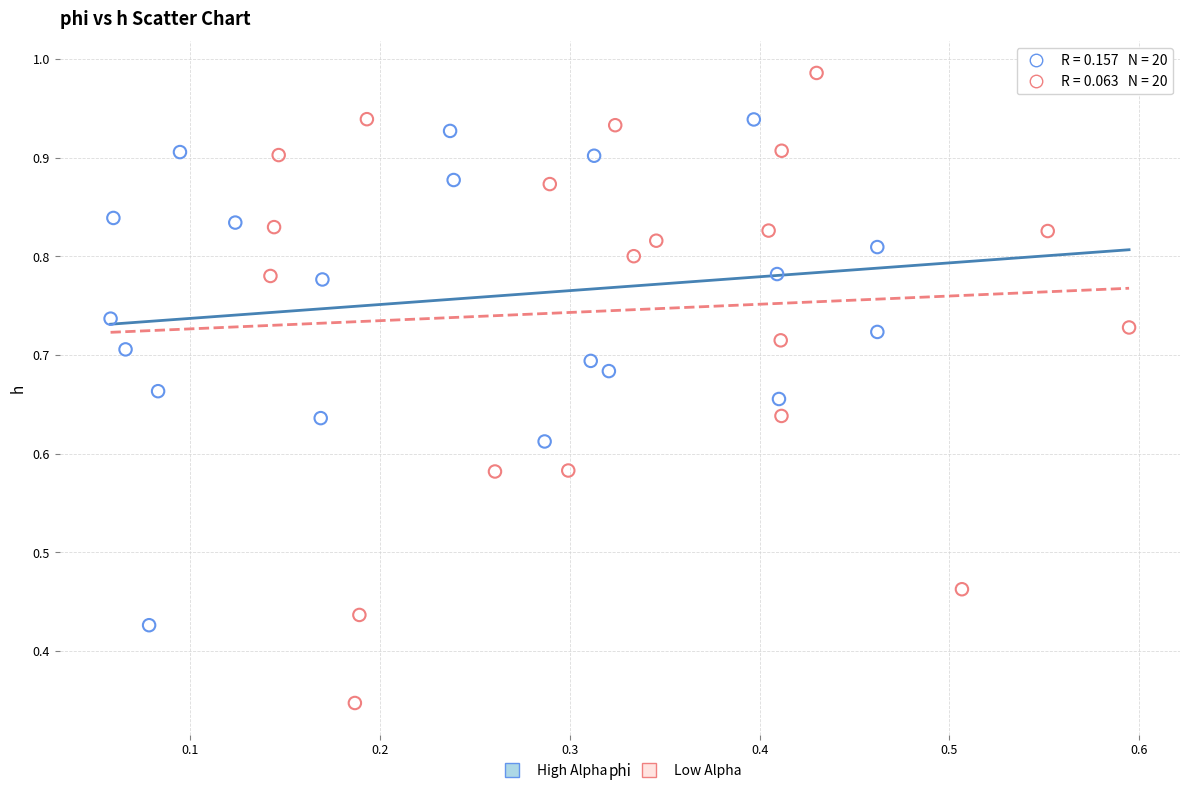

Which series contains the lowest Y value?

Low Alpha